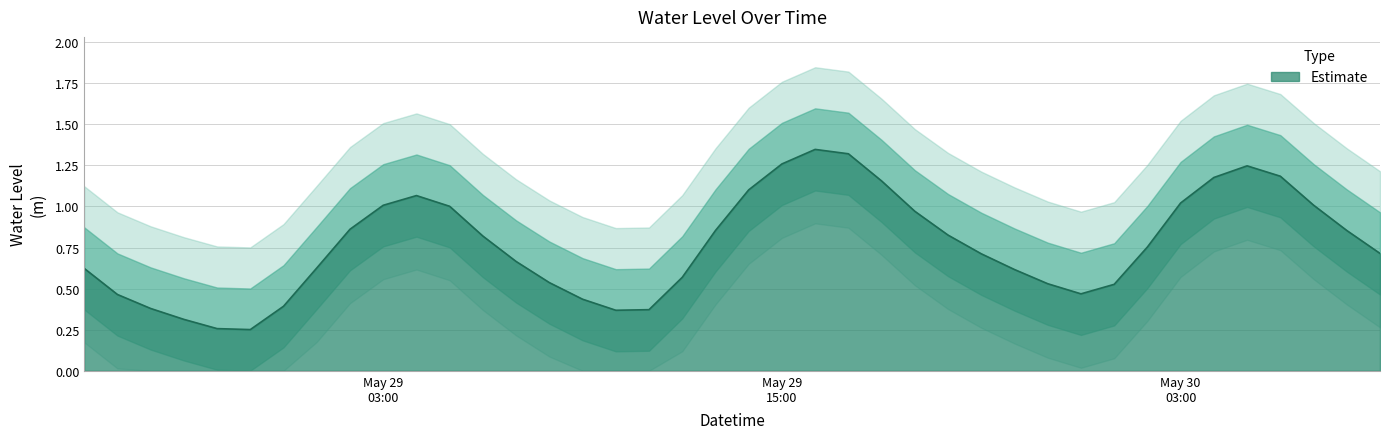

What is the sum of all values?

30.7